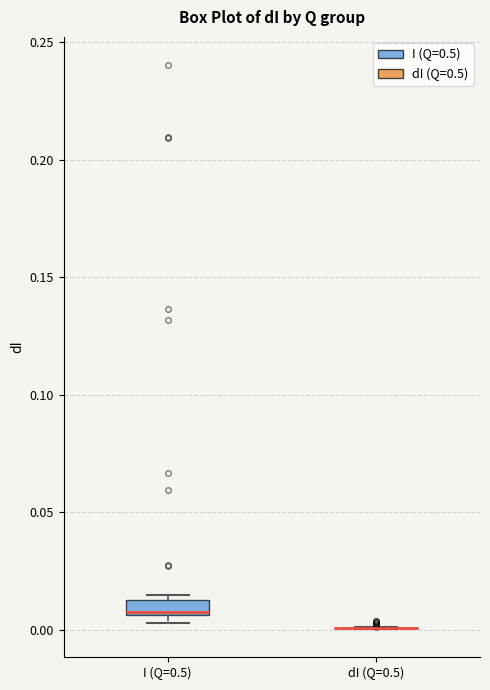

Which box is the tallest, from its lower edge to its upper edge?

I (Q=0.5)